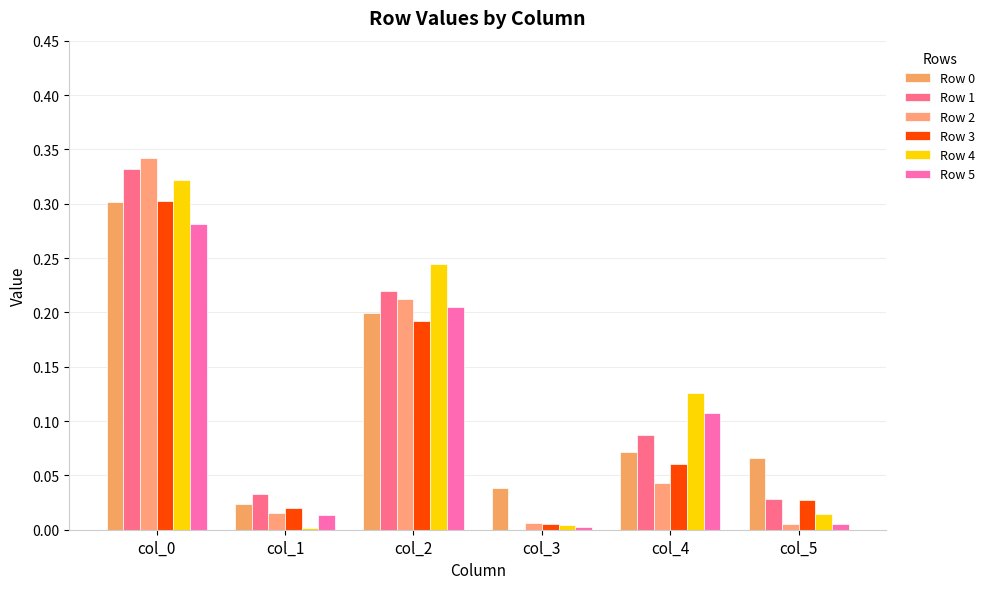

Are the bars horizontal?

No